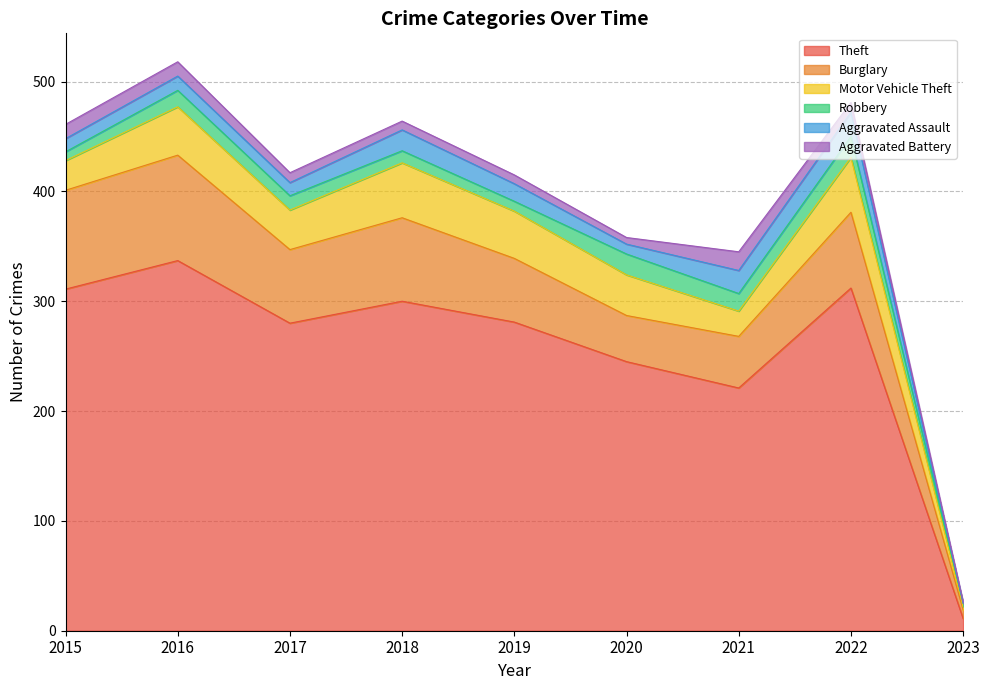

At which category does the chart reach its peak across all series?

2016